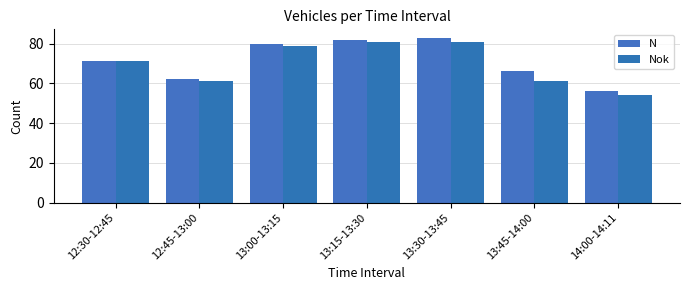

Reading left to right, list all the values displayed in this chart.

N: 71	62	80	82	83	66	56
Nok: 71	61	79	81	81	61	54